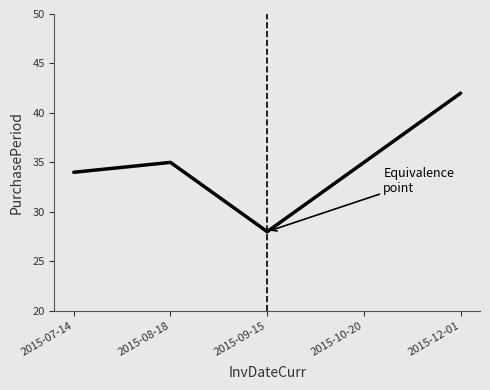

Count the values in the range 28 to 35.

3